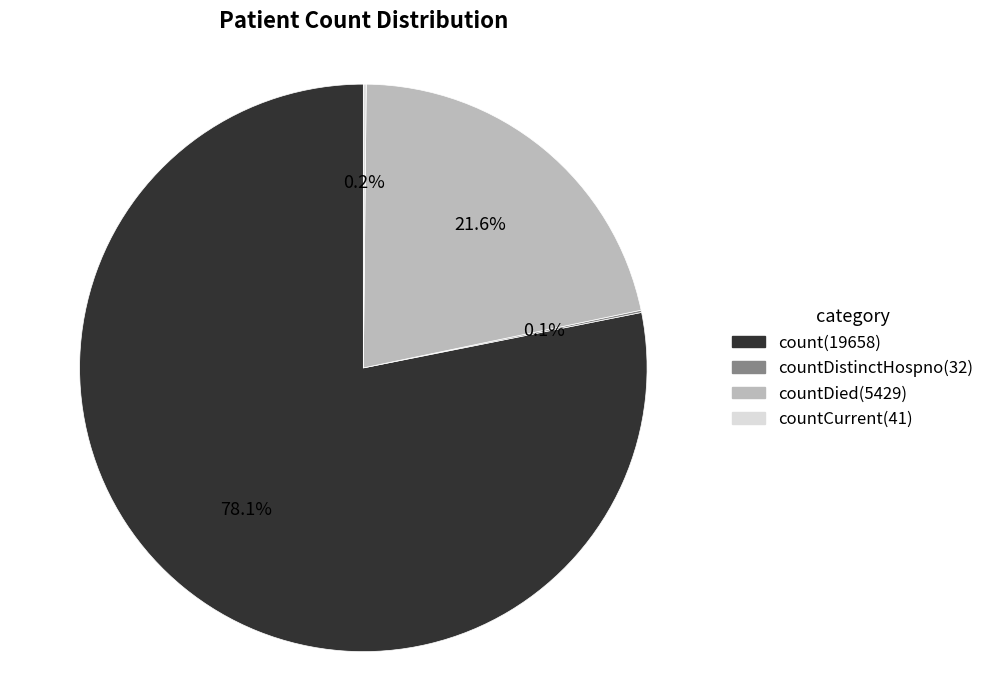

Does any single category account for the majority?

Yes